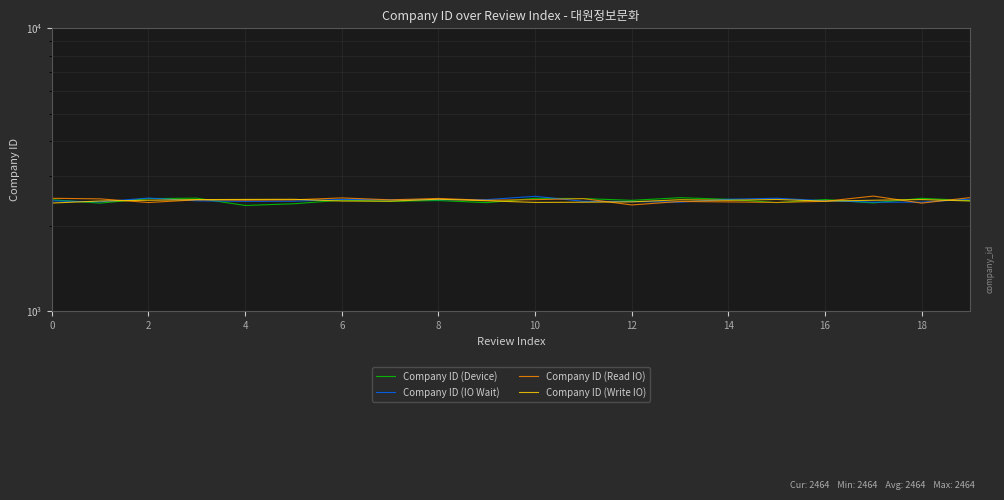

What is the value of the Company ID (Write IO) point at the 18th from the left?

2468.8